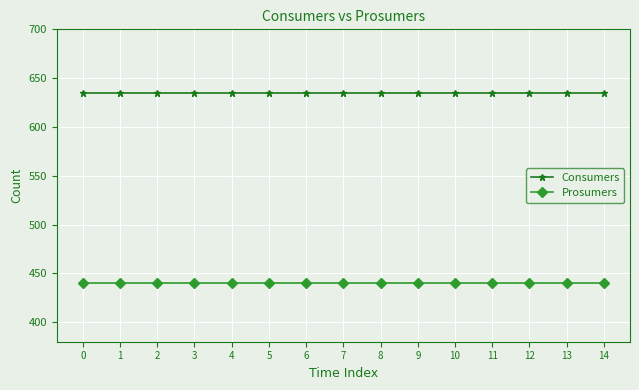

Which series has the largest total across all categories?

Consumers